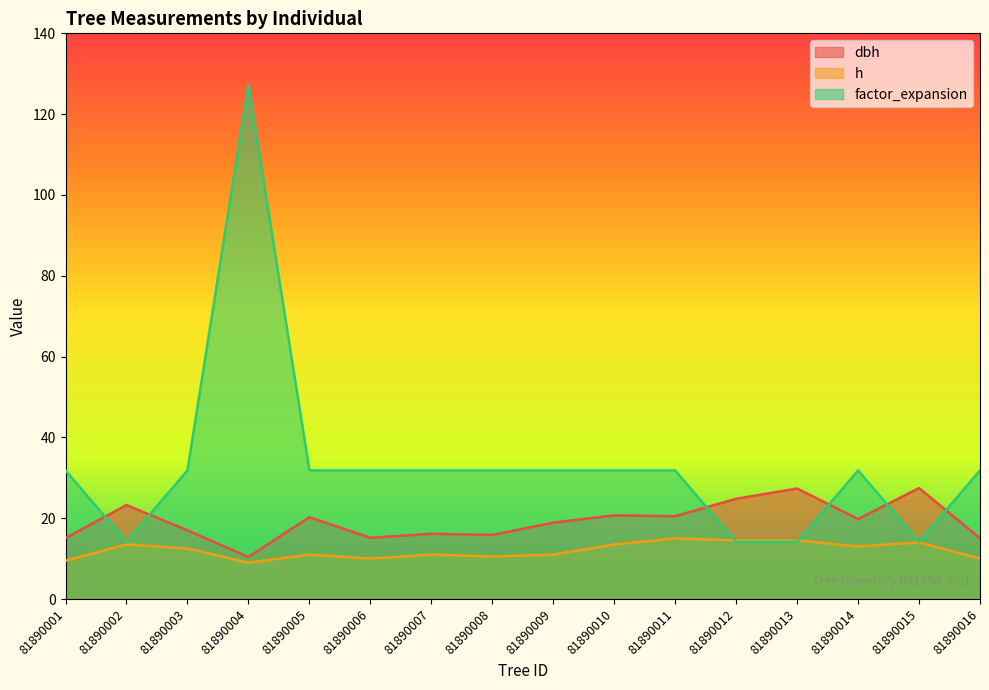

How many values in the dbh series exceed 19?

8